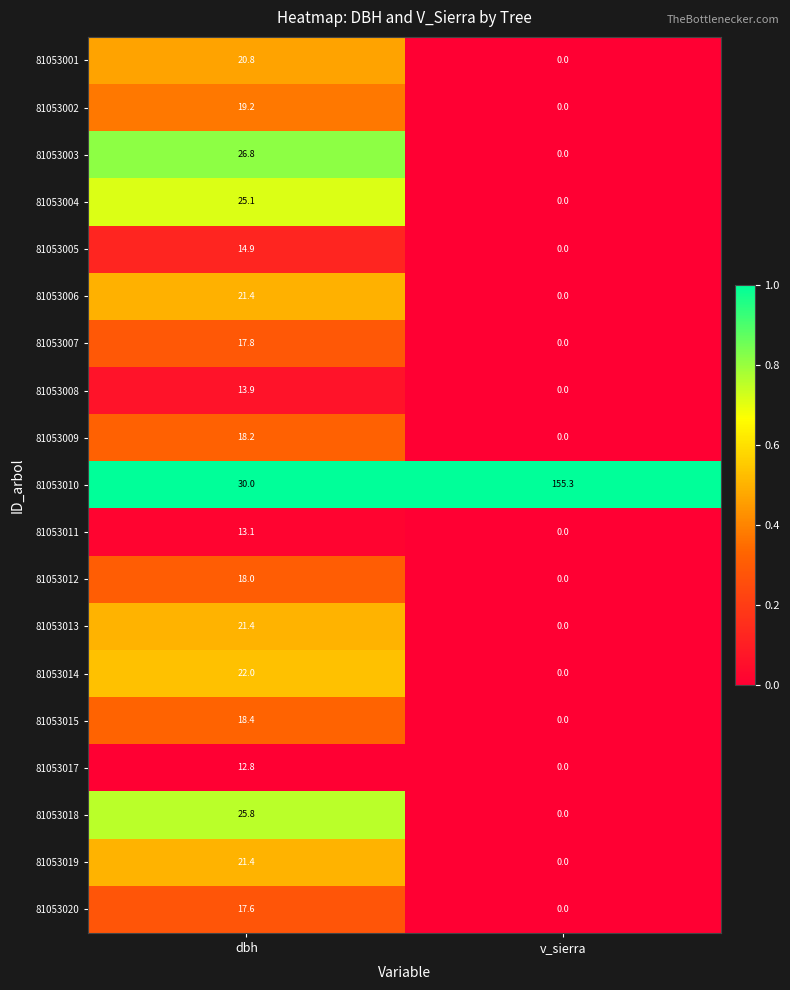

How many values in the 81053006 series exceed 21?

1